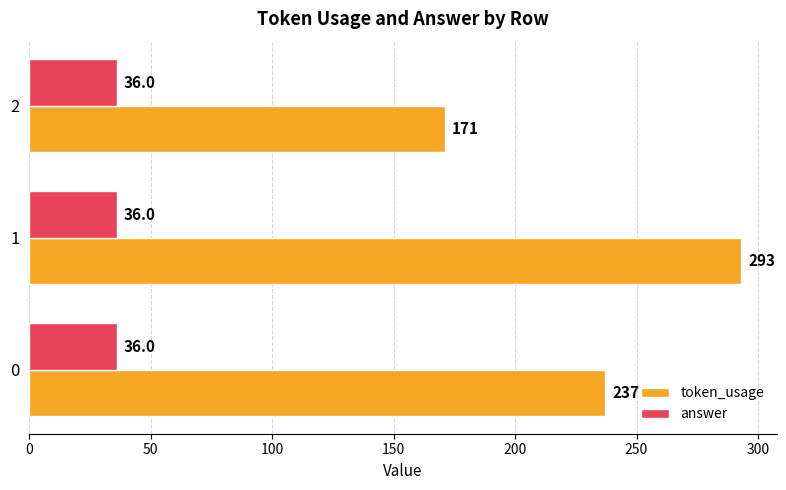

List the labels in order of token_usage value, largest first.

1, 0, 2